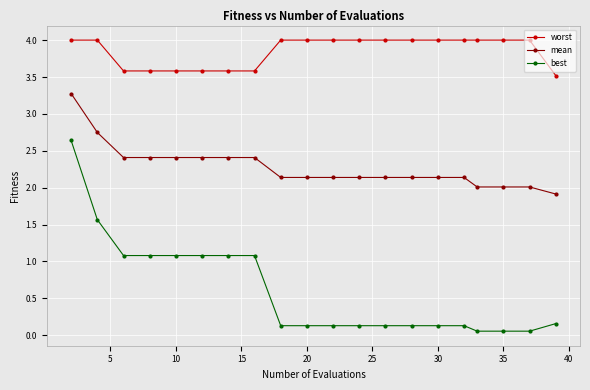

Which series has the widest spread of values?

best